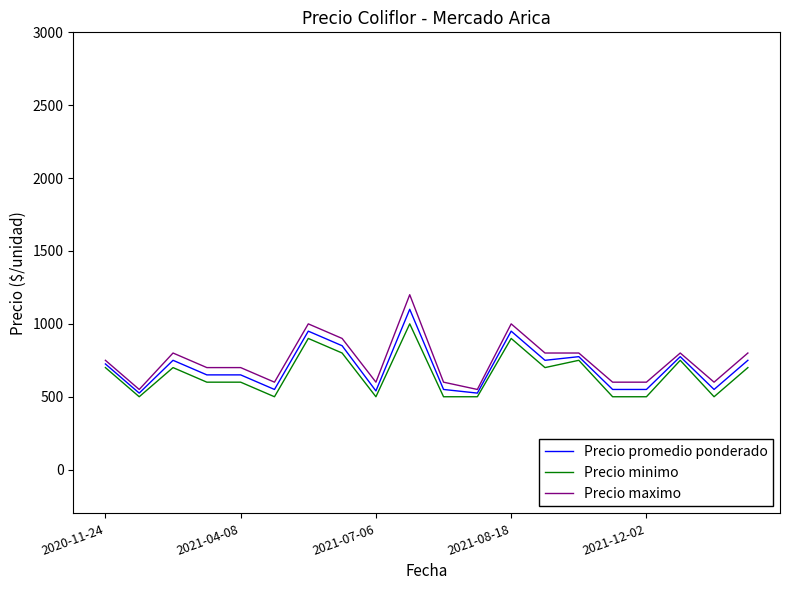

Which series has the widest spread of values?

Precio maximo